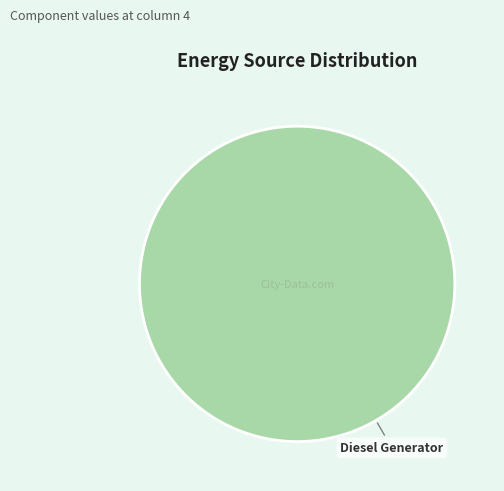

Rank the categories by value from highest to lowest.

Diesel Generator